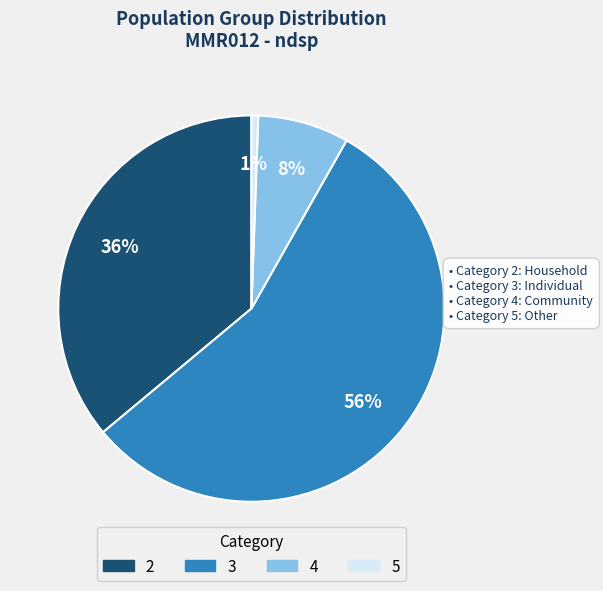

Is it true that 4 is 17% of the pie?

False